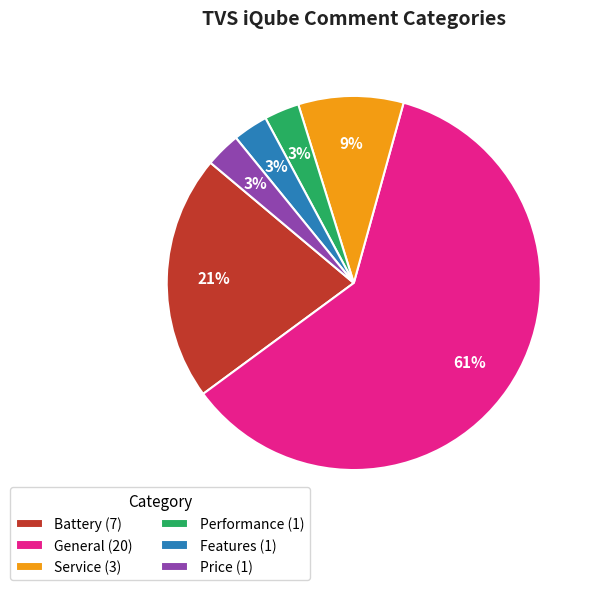

To the nearest percent, what percentage of the pie is Battery?

21%